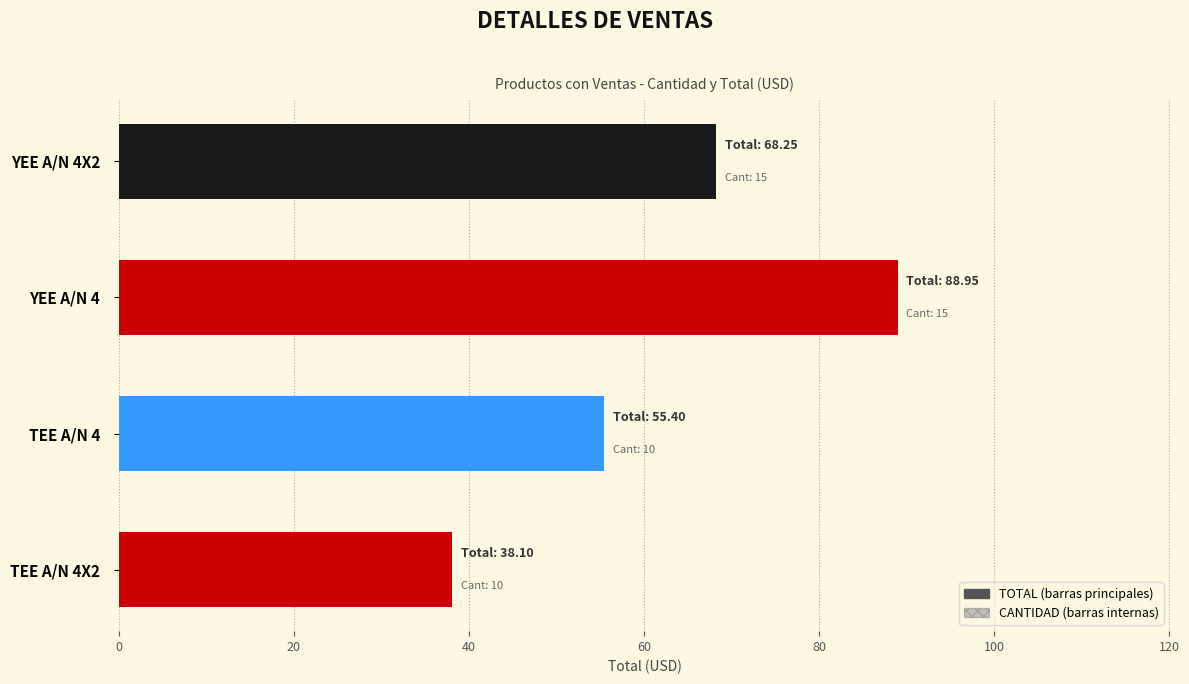

Which series has the largest range (max minus min)?

TOTAL